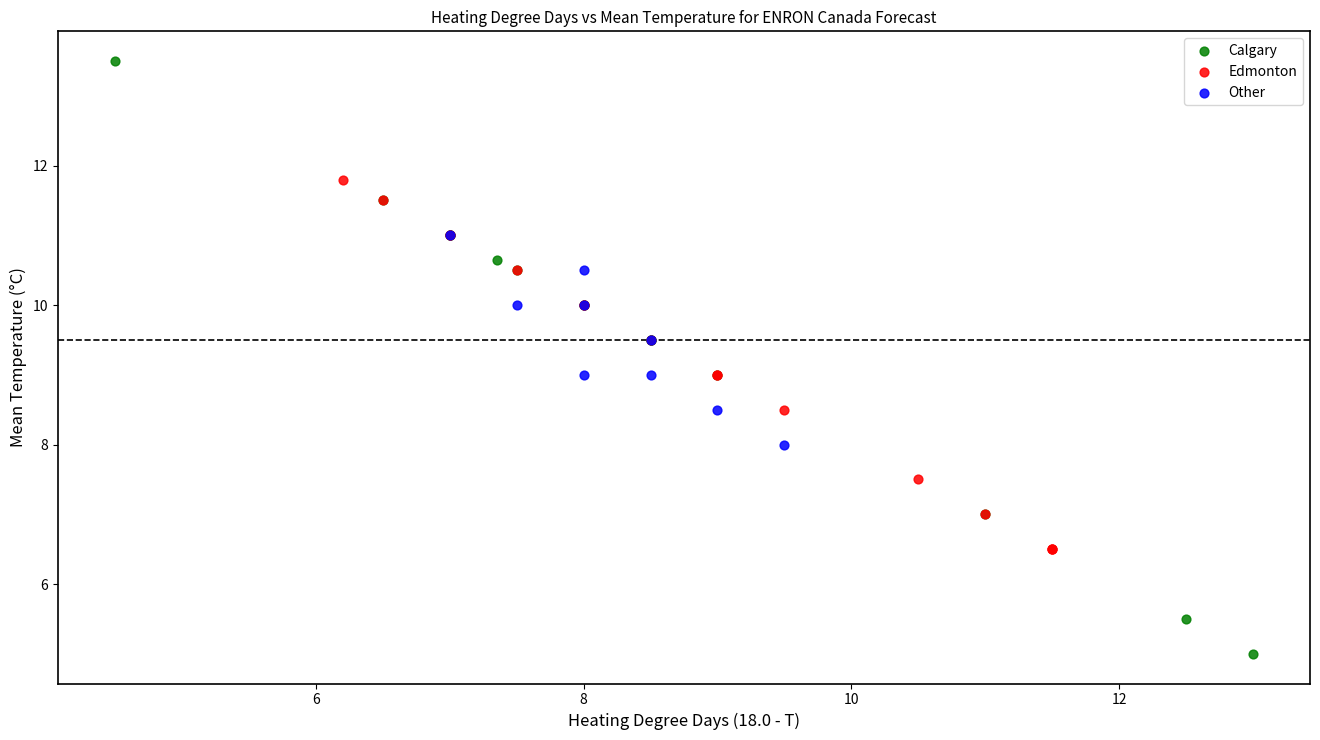

Which series contains the lowest Y value?

Calgary